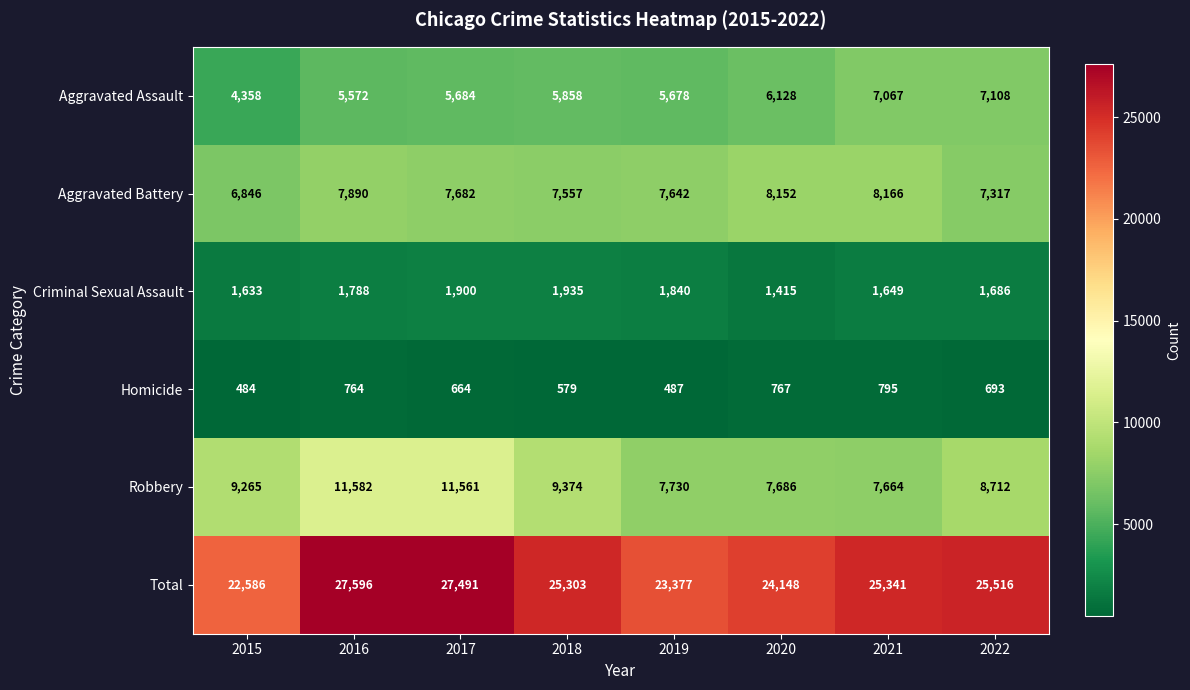

What is the difference between the second highest and second lowest values in the Homicide series?

280